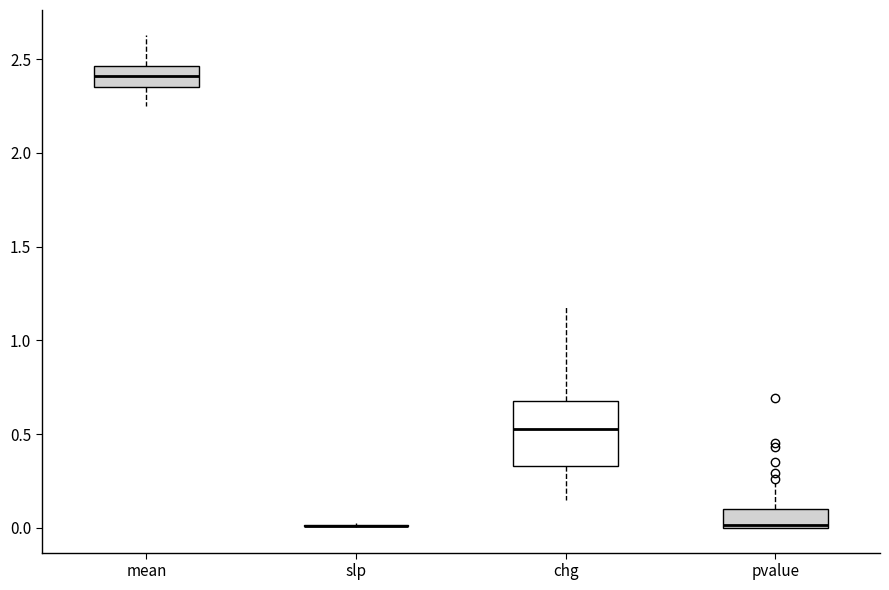

Reading left to right, transcribe this box plot: for each box, give where its median line is, the range the box spans, and where its two whiskers end, as read against the y-axis. The values are not printed on the chart, so give them approximately, as read against the axis.

mean: median 2.40, box 2.35 to 2.45, whiskers 2.25 to 2.65
slp: box collapsed to a line at 0.00, whiskers 0.00 to 0.05
chg: median 0.55, box 0.35 to 0.70, whiskers 0.15 to 1.20
pvalue: median 0.00 (just above the box's lower edge), box 0.00 to 0.10, whiskers 0.00 to 0.25